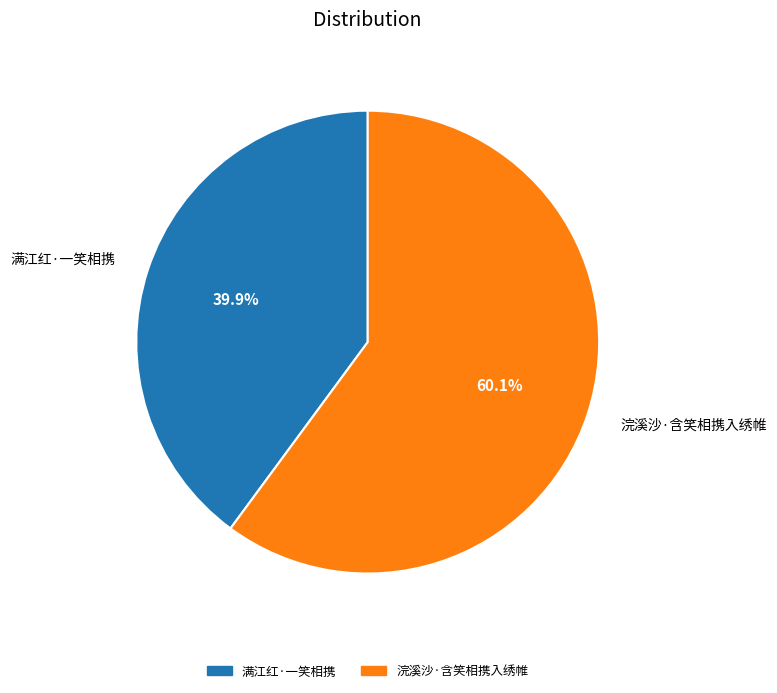

Is it true that 浣溪沙·含笑相携入绣帷 is 60% of the pie?

True